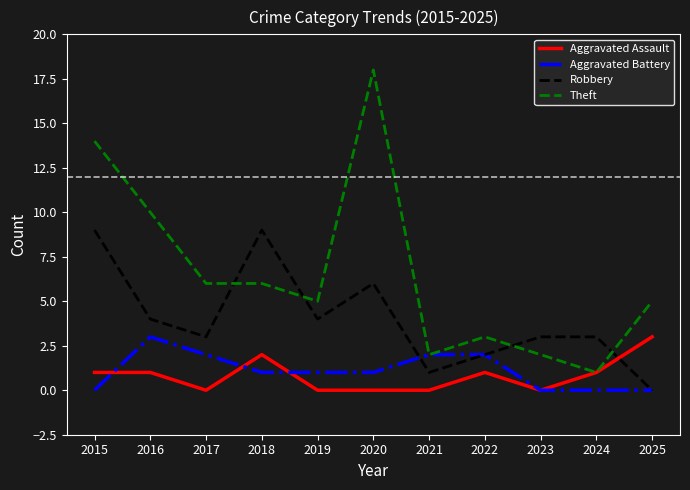

At how many categories does at least one series exceed 16?

1